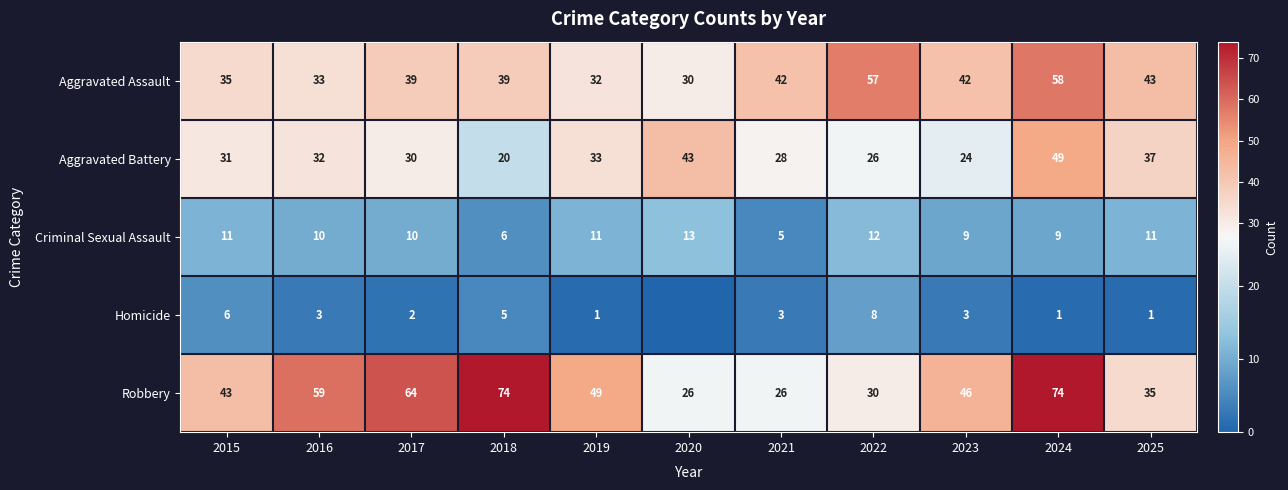

What is the sum of the Aggravated Battery values at 2020 and 2021?

71